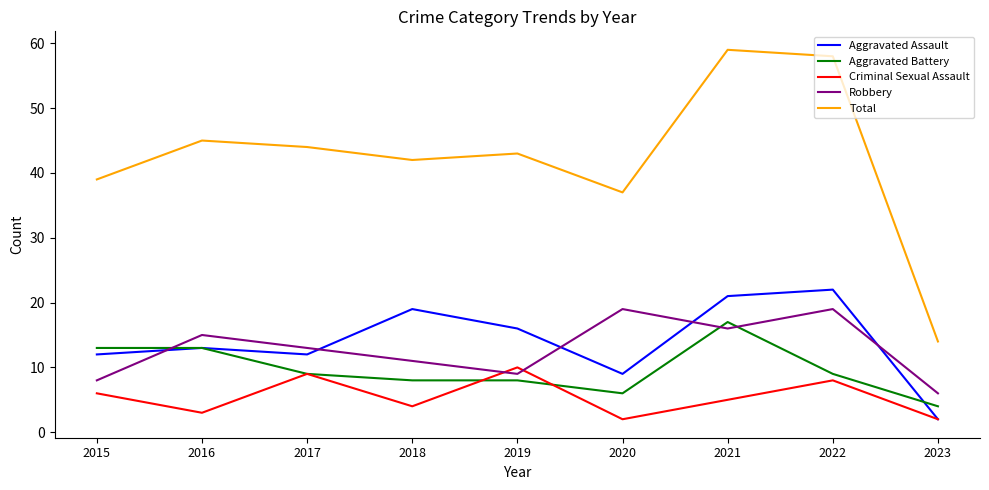

What is the difference between the maximum and minimum values in the Total series?

45